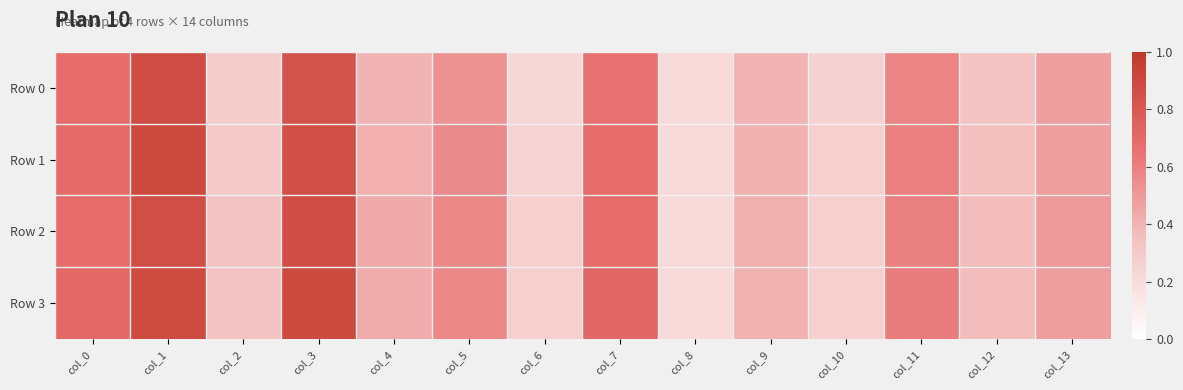

Reading left to right, list all the values displayed in this chart.

Row 0: col_0=0.7	col_1=0.9	col_2=0.3	col_3=0.8	col_4=0.4	col_5=0.5	col_6=0.2	col_7=0.7	col_8=0.2	col_9=0.4	col_10=0.3	col_11=0.6	col_12=0.3	col_13=0.5
Row 1: col_0=0.7	col_1=0.9	col_2=0.3	col_3=0.9	col_4=0.4	col_5=0.6	col_6=0.2	col_7=0.7	col_8=0.2	col_9=0.4	col_10=0.3	col_11=0.6	col_12=0.4	col_13=0.5
Row 2: col_0=0.7	col_1=0.9	col_2=0.3	col_3=0.9	col_4=0.4	col_5=0.6	col_6=0.3	col_7=0.7	col_8=0.2	col_9=0.4	col_10=0.3	col_11=0.6	col_12=0.4	col_13=0.5
Row 3: col_0=0.7	col_1=0.9	col_2=0.3	col_3=0.9	col_4=0.4	col_5=0.6	col_6=0.3	col_7=0.7	col_8=0.2	col_9=0.4	col_10=0.3	col_11=0.6	col_12=0.4	col_13=0.5